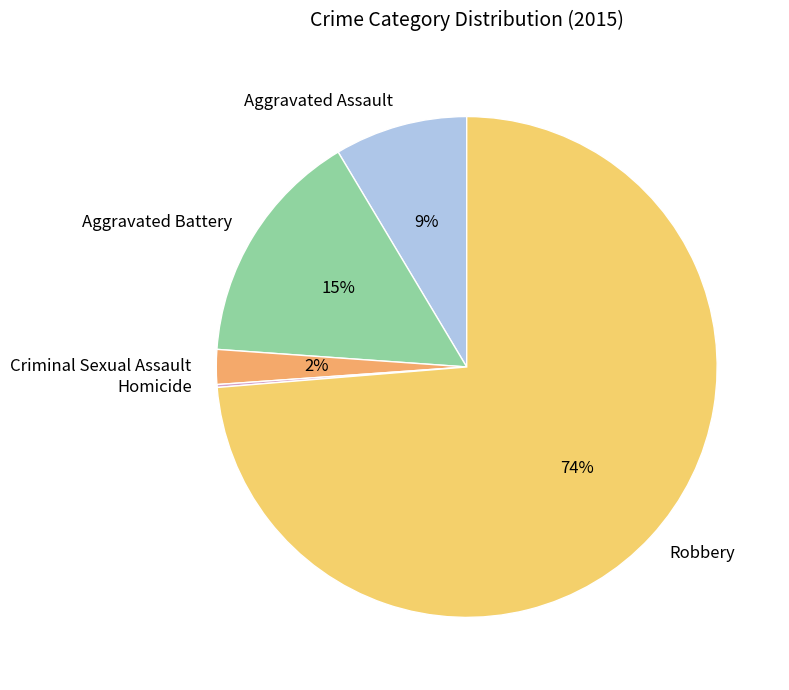

What percentage is the Criminal Sexual Assault slice, to the nearest percent?

2%